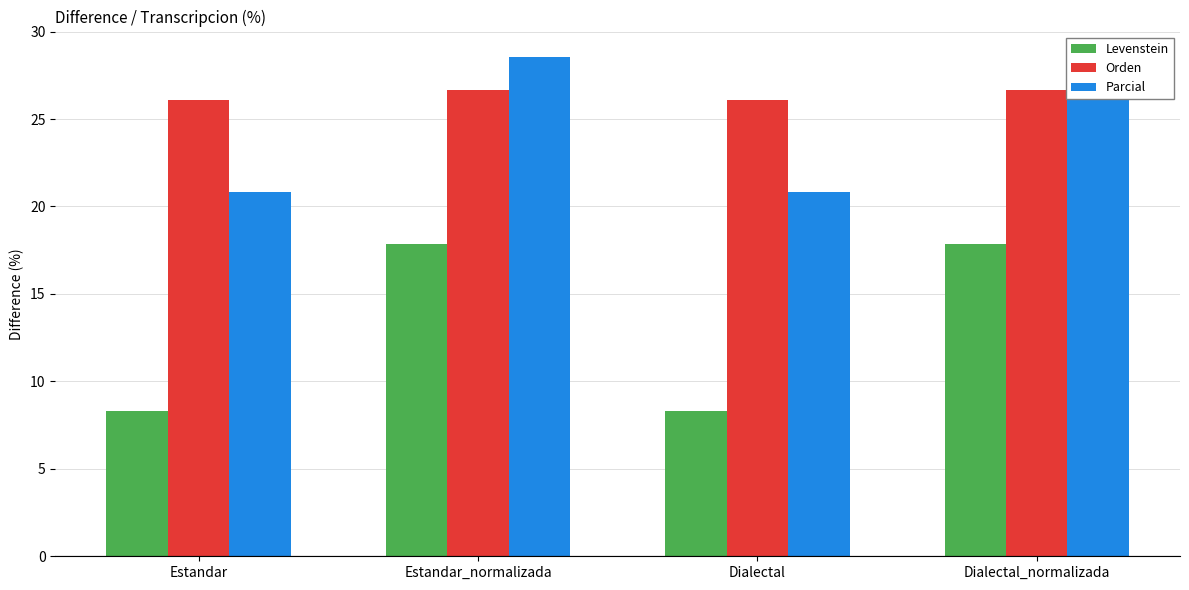

Is it true that Orden equals 26.7 at Dialectal_normalizada?

True